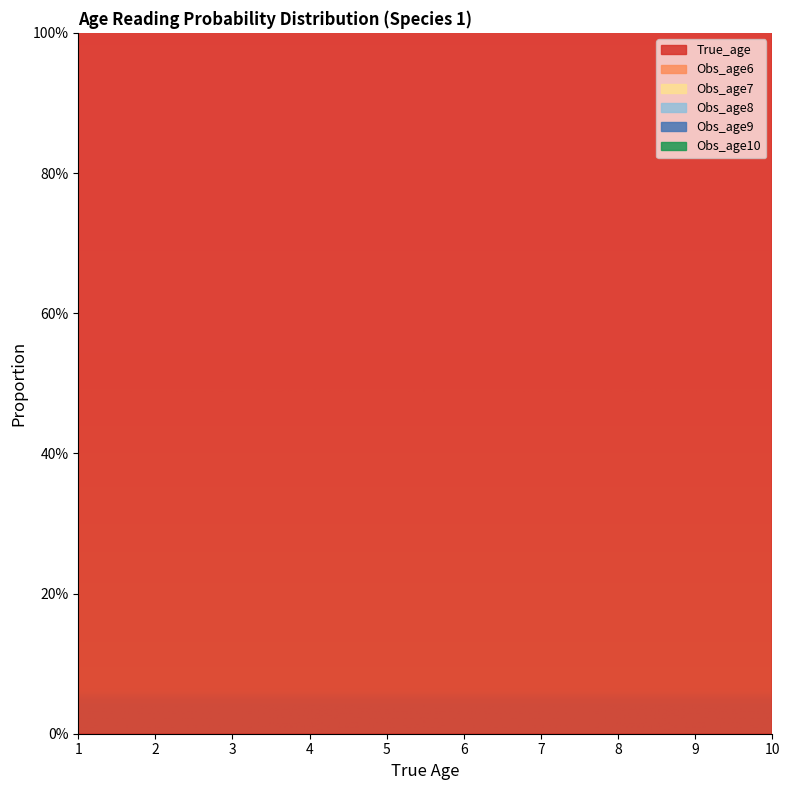

What is the average value of the Obs_age6 series?

0.1